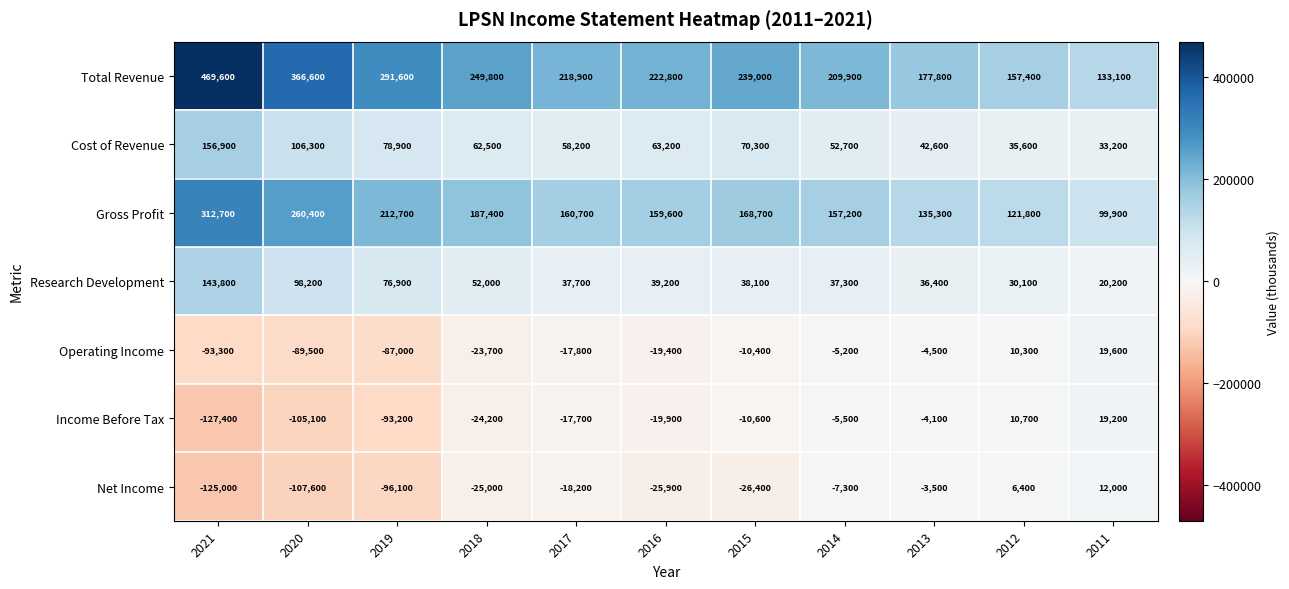

Is it true that Total Revenue equals 239000 at 2015?

True